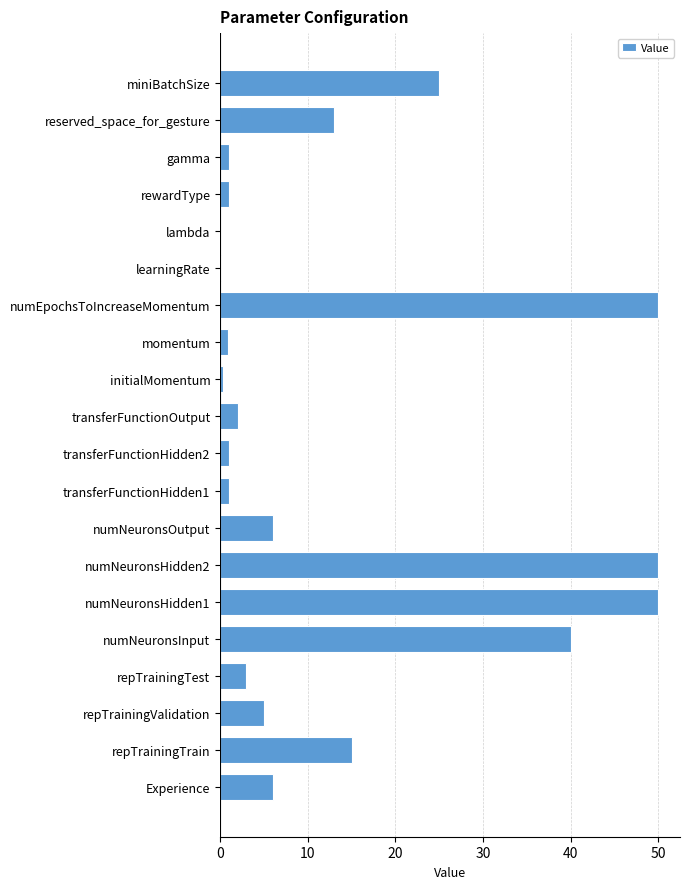

Is it true that the value at numNeuronsHidden2 is 50.0?

True